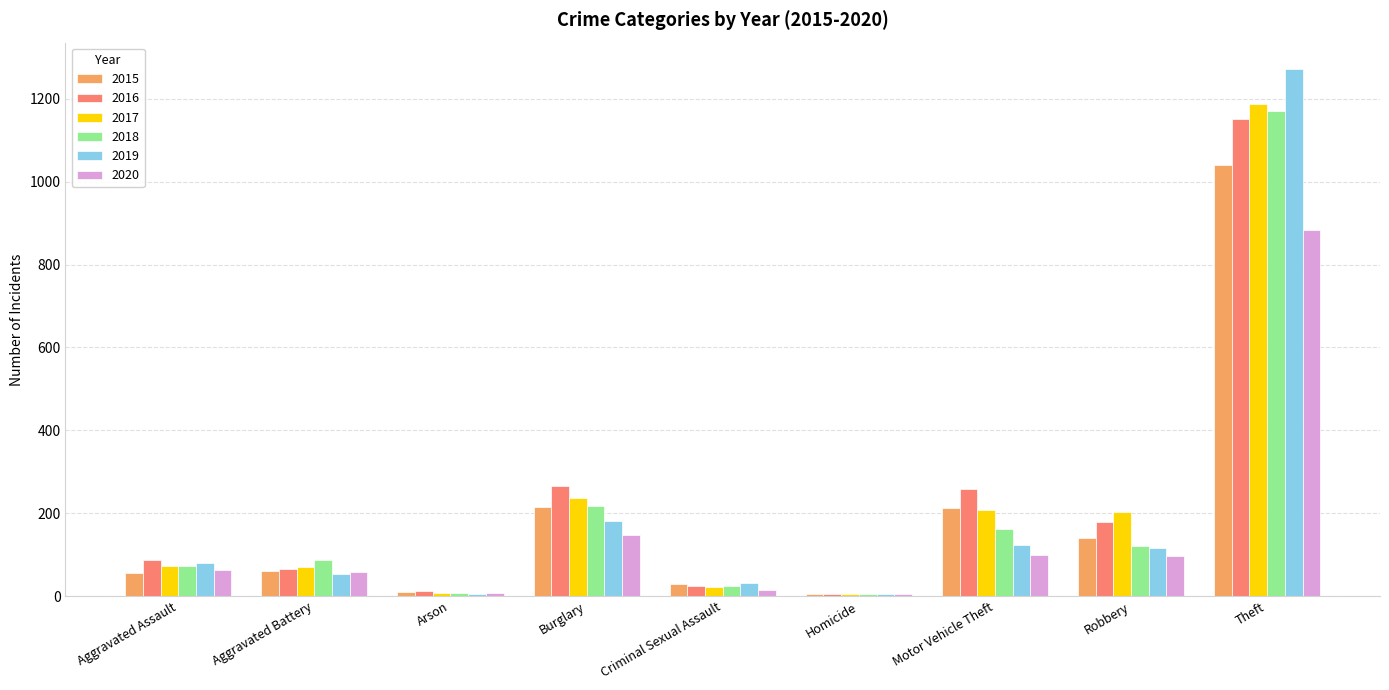

The value of 2017 at Burglary is 237. True or false?

True